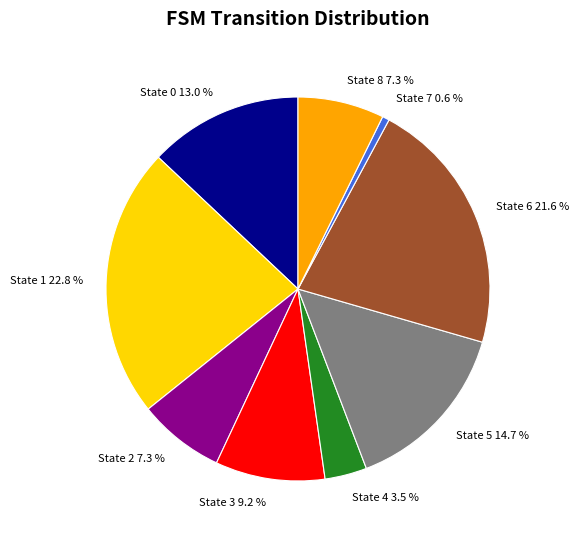

To the nearest percent, what is the combined percentage of State 0 and State 1?

36%